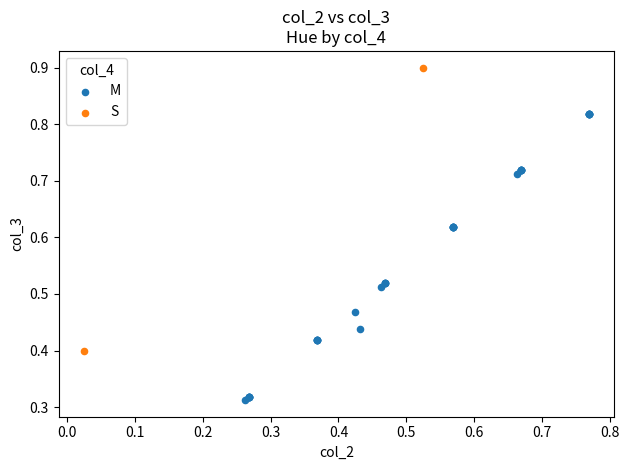

What are all the series names shown in the legend?

M, S